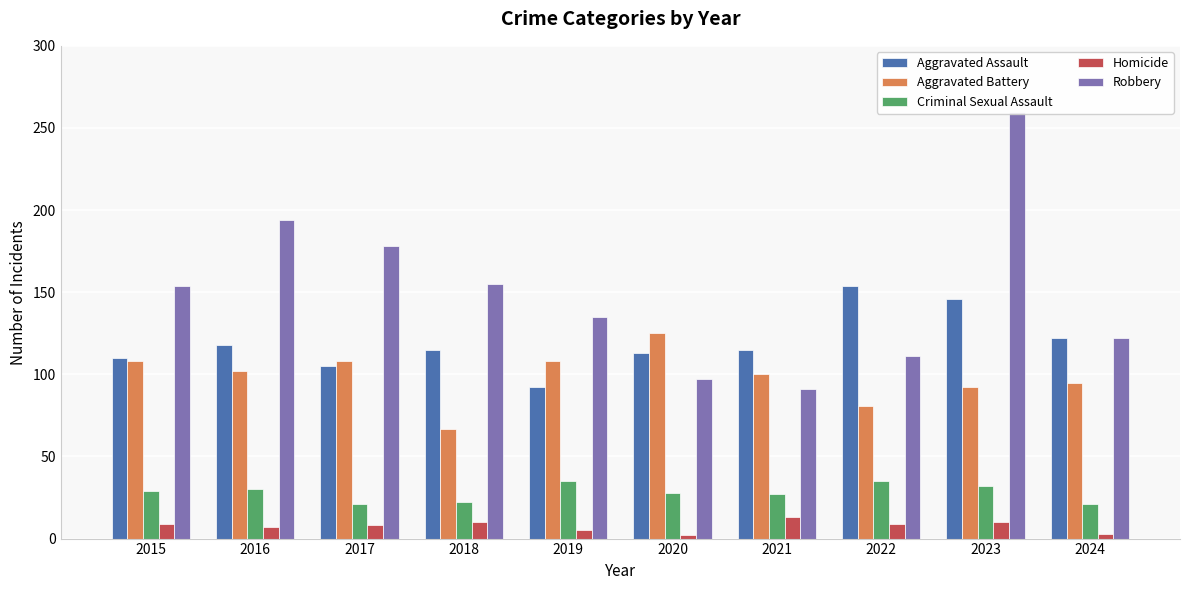

Which label corresponds to the smallest value in the chart?

2020